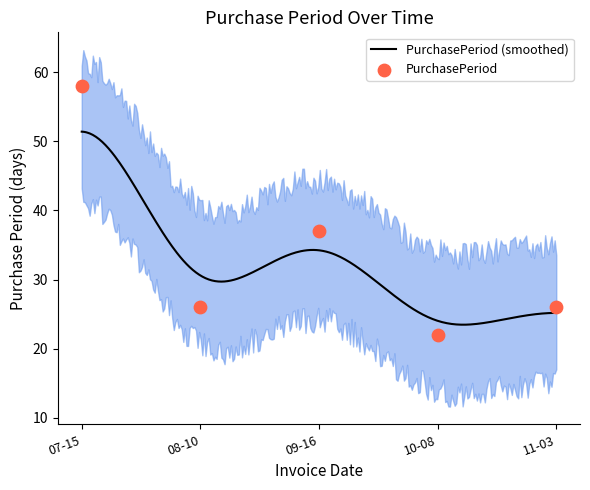

Approximately how many times larger is the value at 08-10 compared to 11-03?

1.0